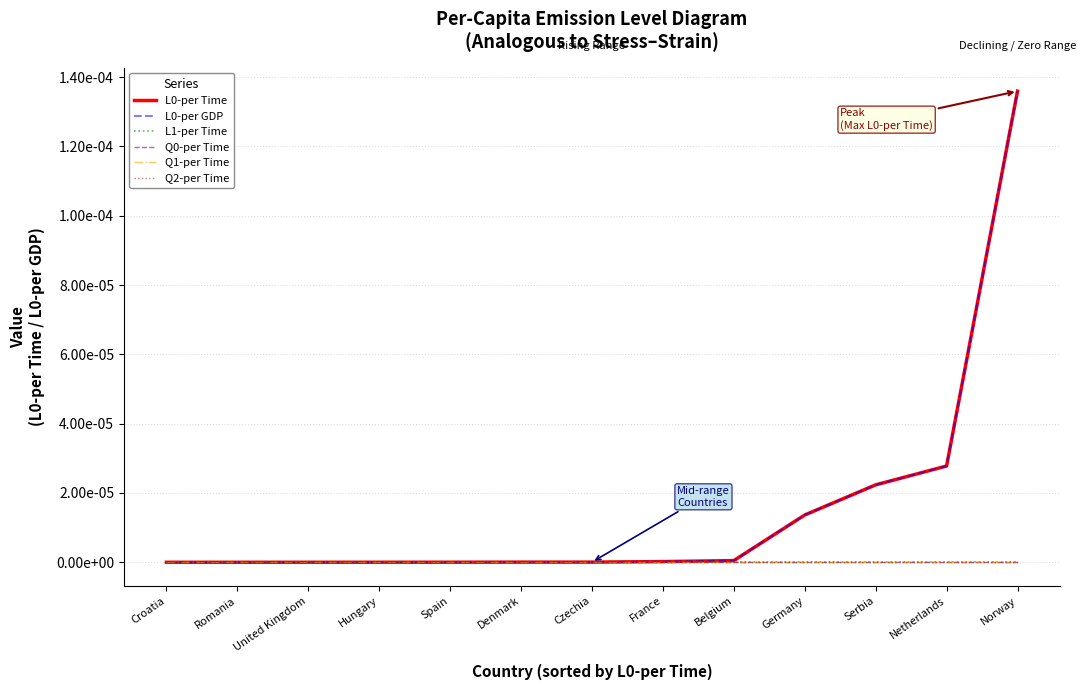

Does the chart display data point markers on the line(s)?

No